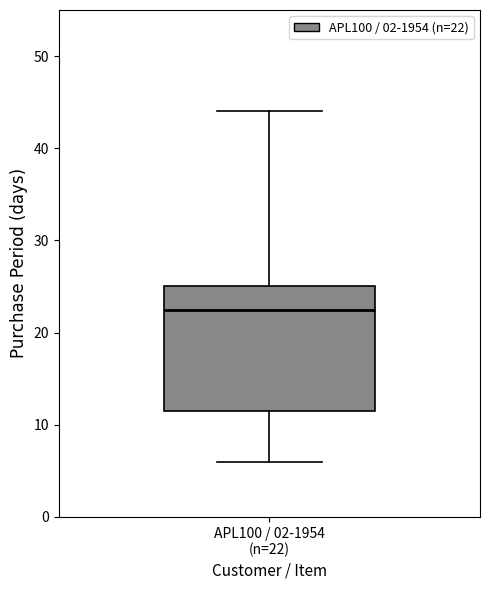

Transcribe this box plot: give where the median line is, the range the box spans, and where the two whiskers end, as read against the y-axis. The values are not printed on the chart, so give them approximately, as read against the axis.

median 23, box 12 to 25, whiskers 6 to 44